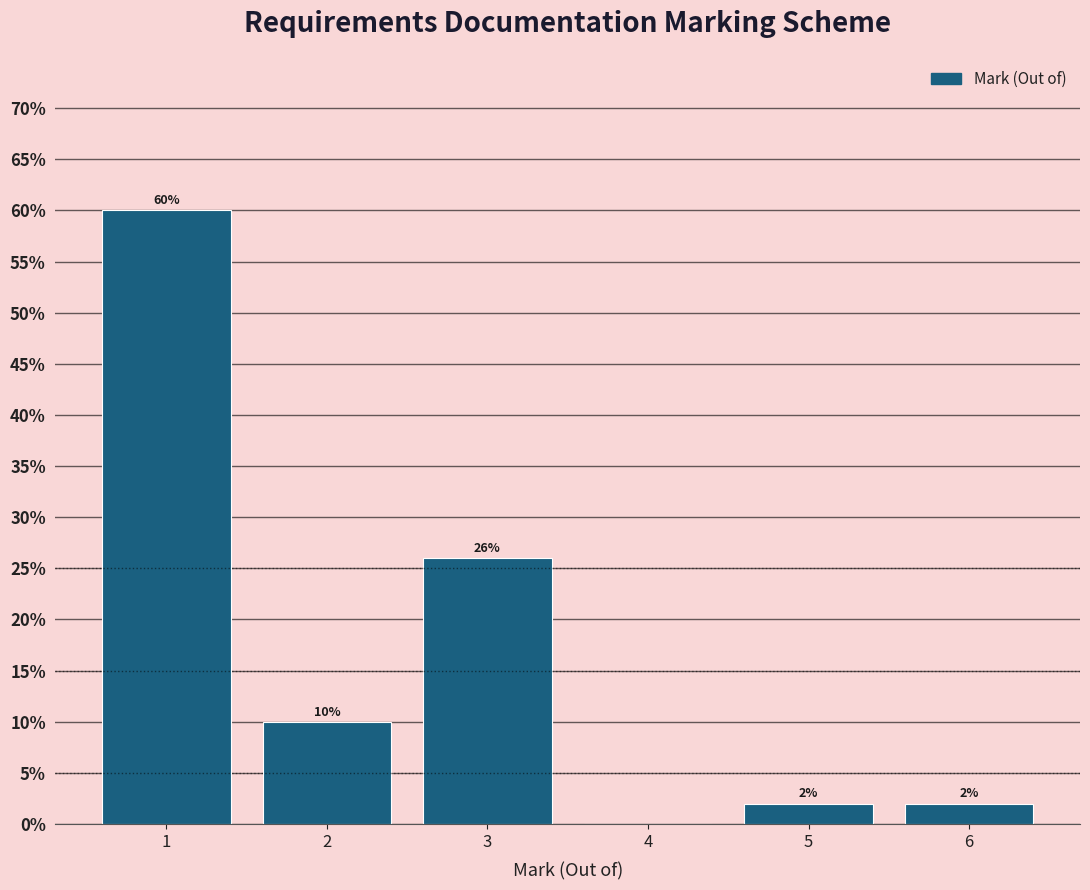

Which range on the x-axis has the tallest bar?

0.5 to 1.5